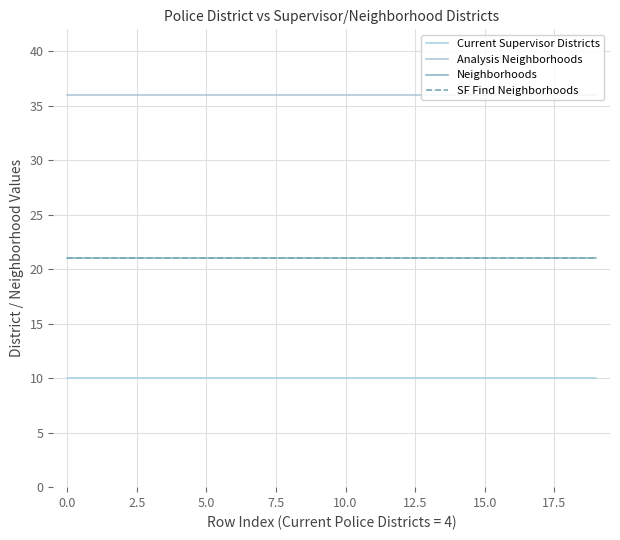

Is this an area chart (filled region under the line)?

No